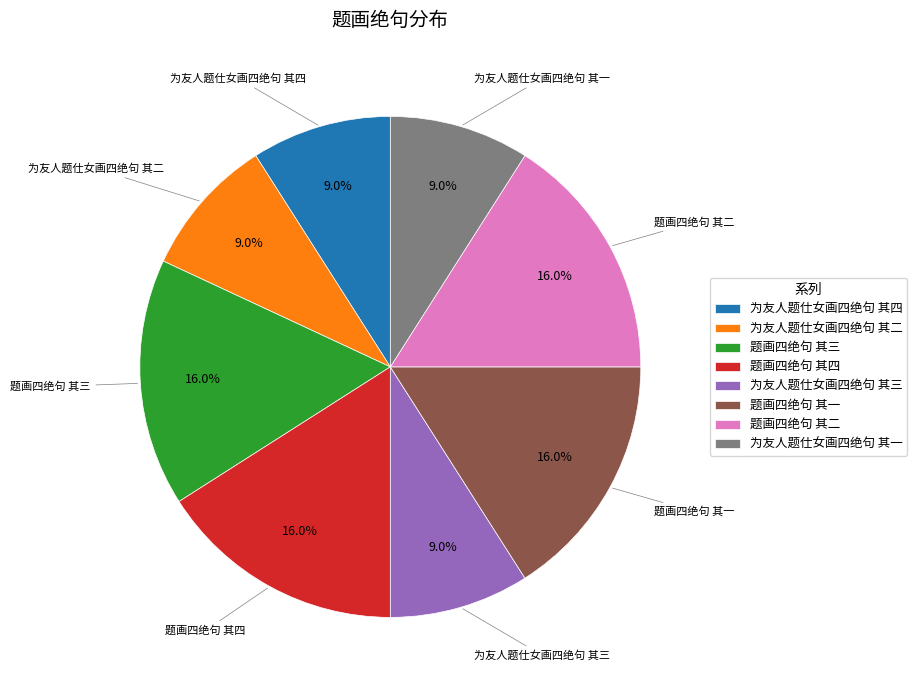

To the nearest percent, what is the difference between the largest and smallest slice percentages?

7%